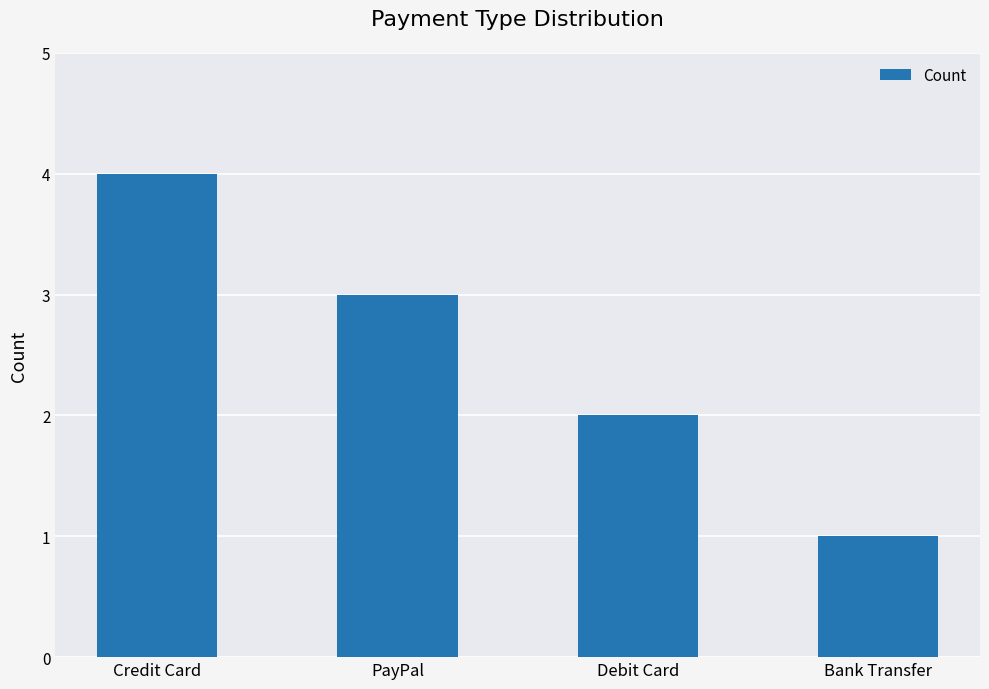

What is the change in value from PayPal to Debit Card?

-1